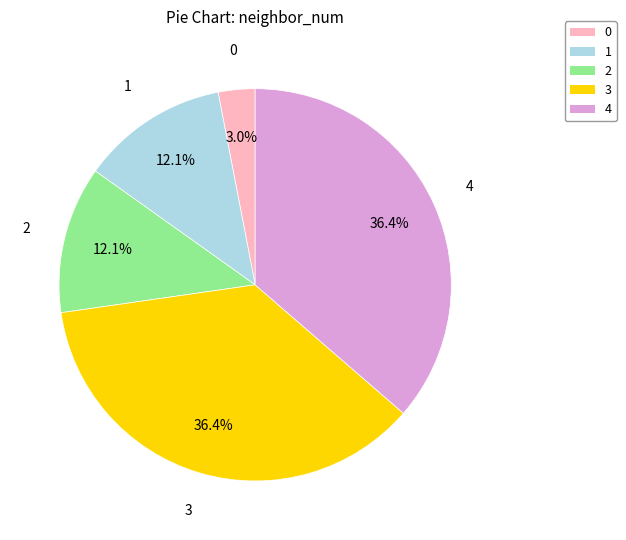

How much of the chart is everything except 1?

87.9%